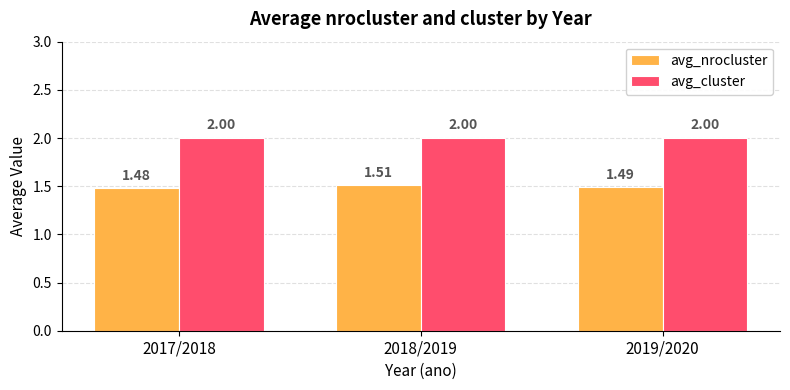

What position from the right is 2017/2018?

3